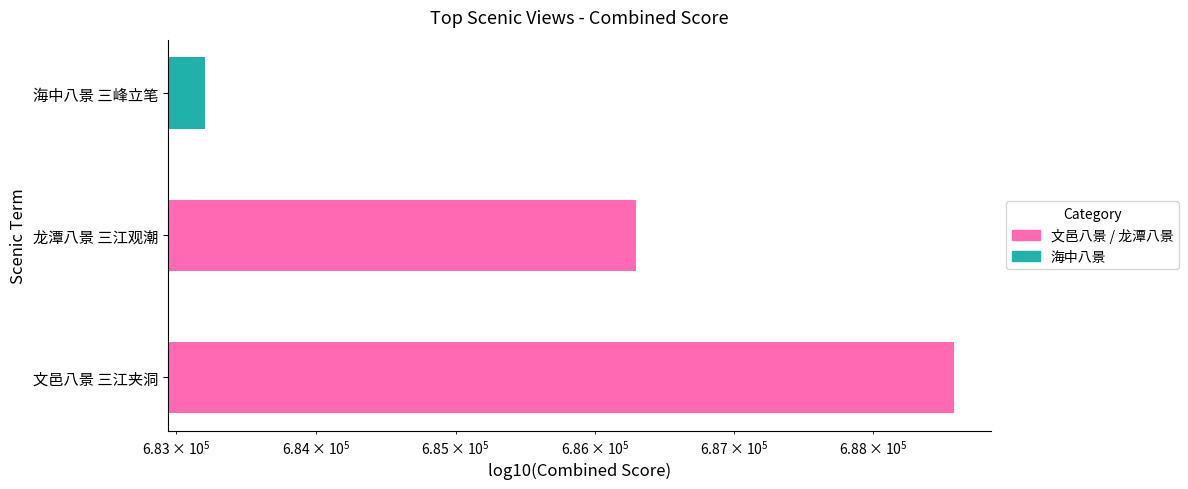

Are the bars grouped side by side (vs. stacked)?

No